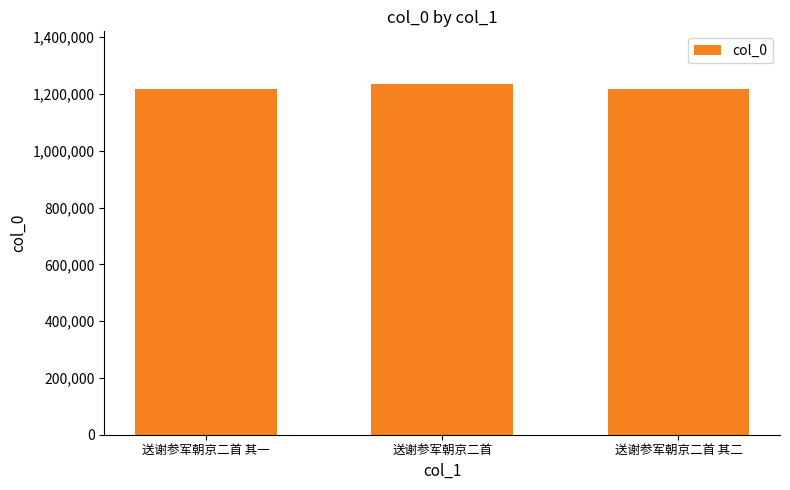

What is the greatest value displayed?

1235574